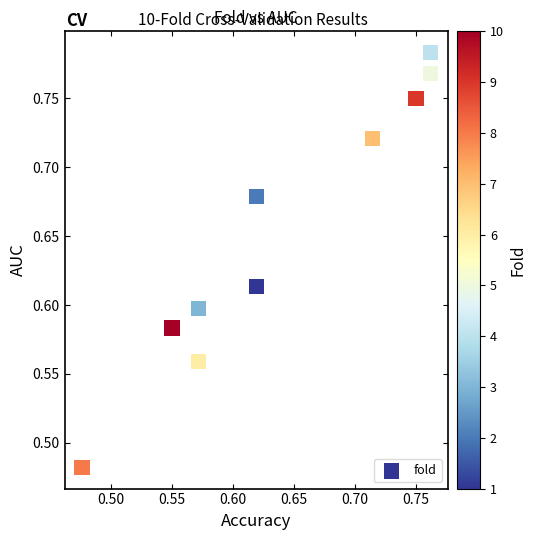

What is the range of X values (max minus min)?

0.3